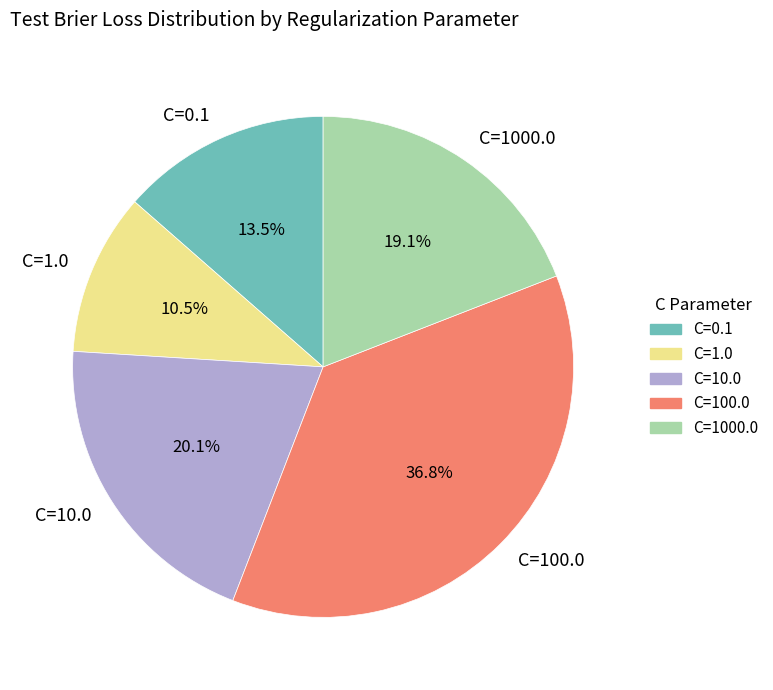

Count the number of slices in the pie.

5